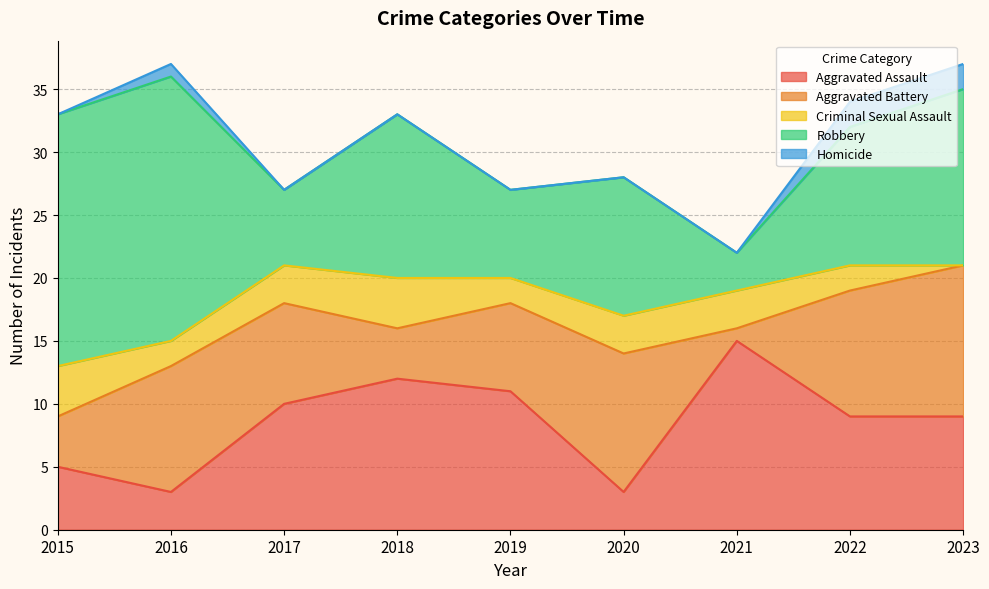

Is it true that Criminal Sexual Assault equals 2 at 2015?

False